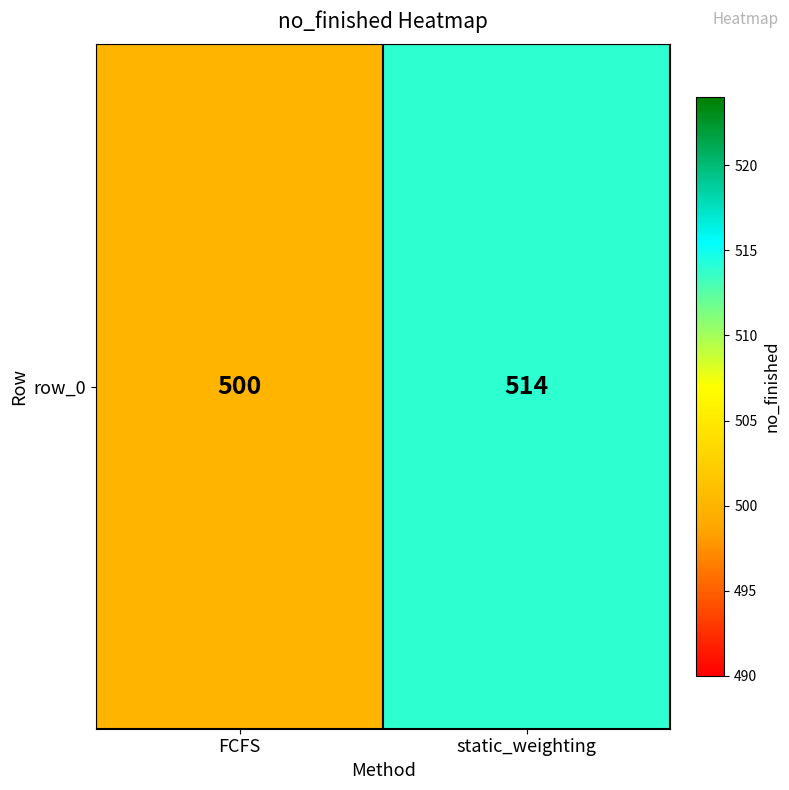

What is the ratio of the value at FCFS to the value at static_weighting?

1.0